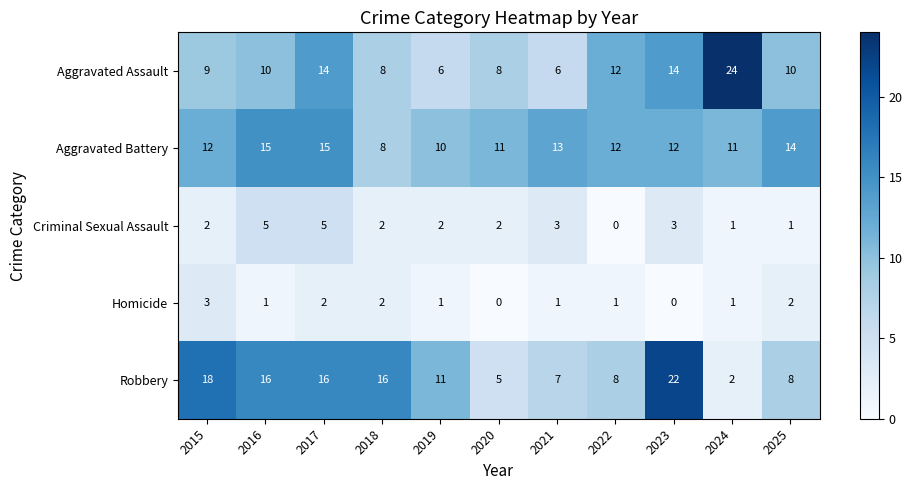

Which label corresponds to the largest value in the chart?

2024